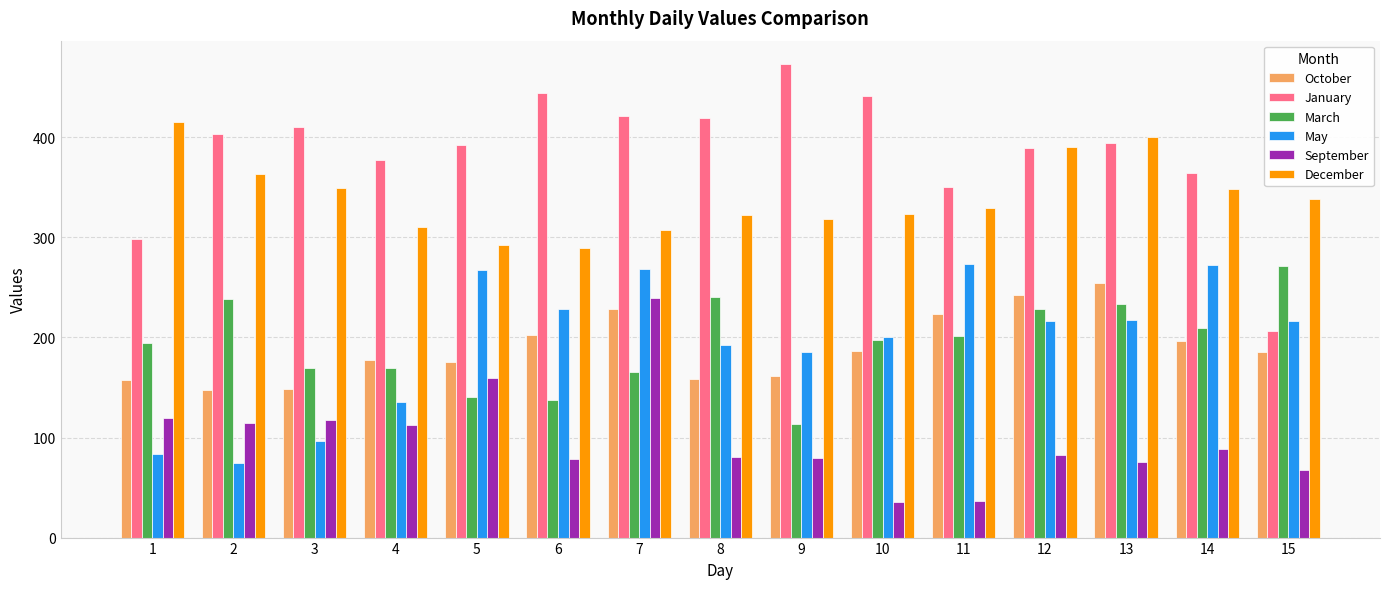

What is the difference between the January values at 2 and 7?

18